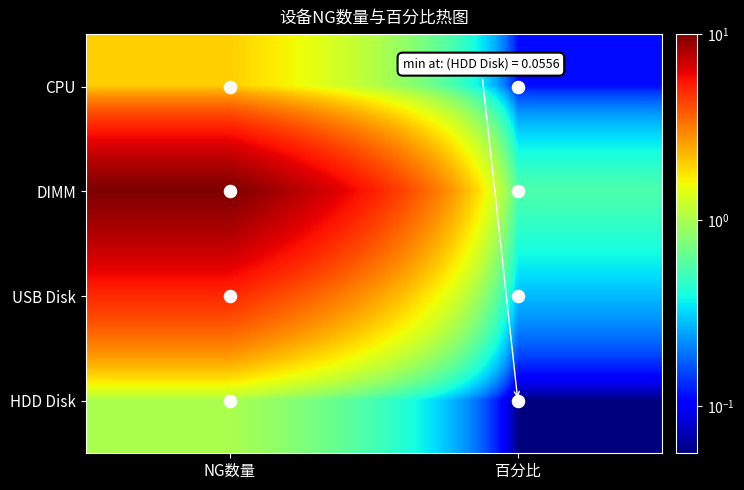

Reading right to left, what are all the values shown in this chart?

CPU: 百分比=0.1	NG数量=2.0
DIMM: 百分比=0.6	NG数量=10.0
USB Disk: 百分比=0.3	NG数量=5.0
HDD Disk: 百分比=0.1	NG数量=1.0